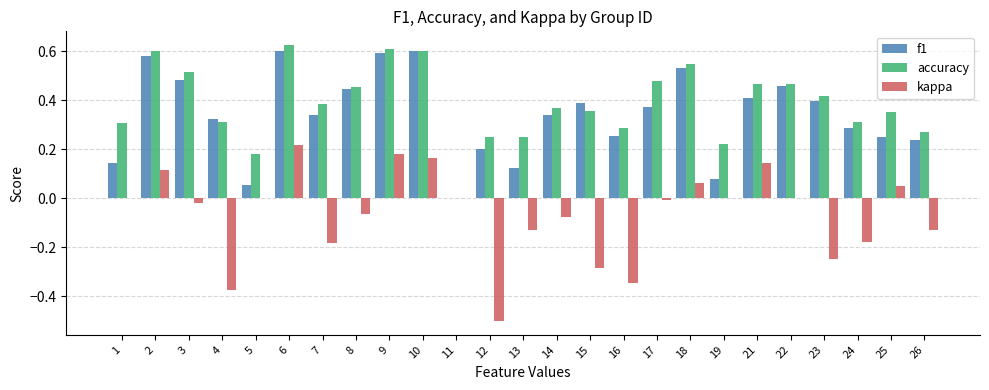

What is the sum of all f1 values?

8.5